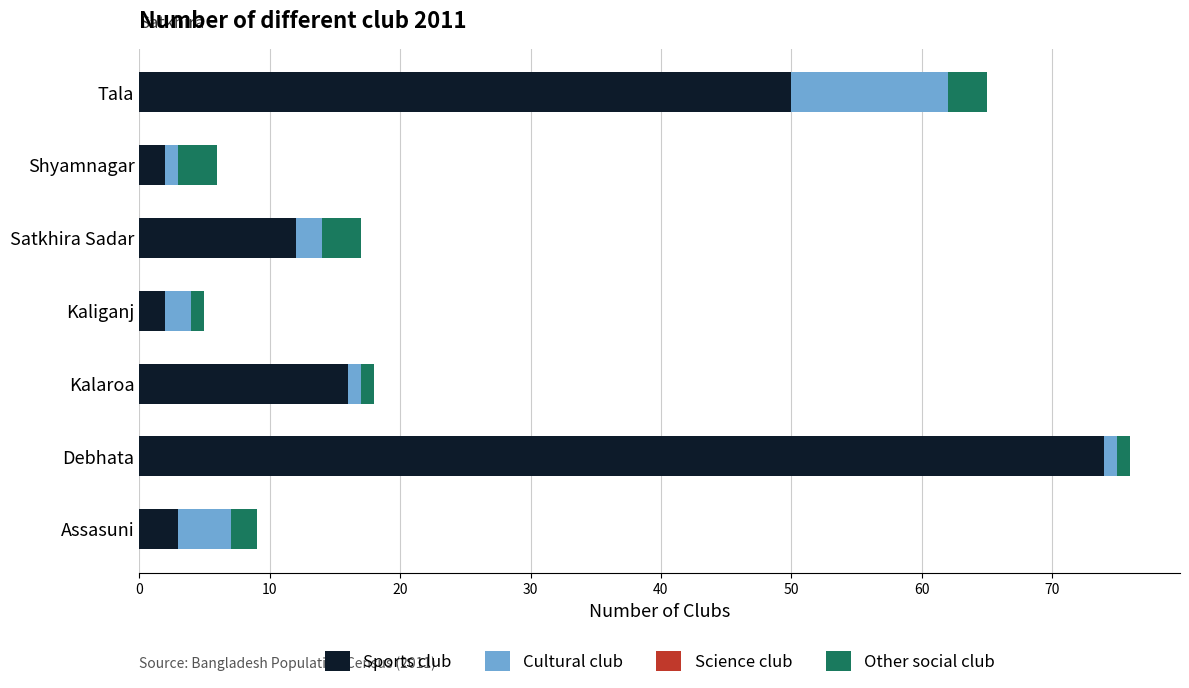

What is the average value of the Sports club series?

23